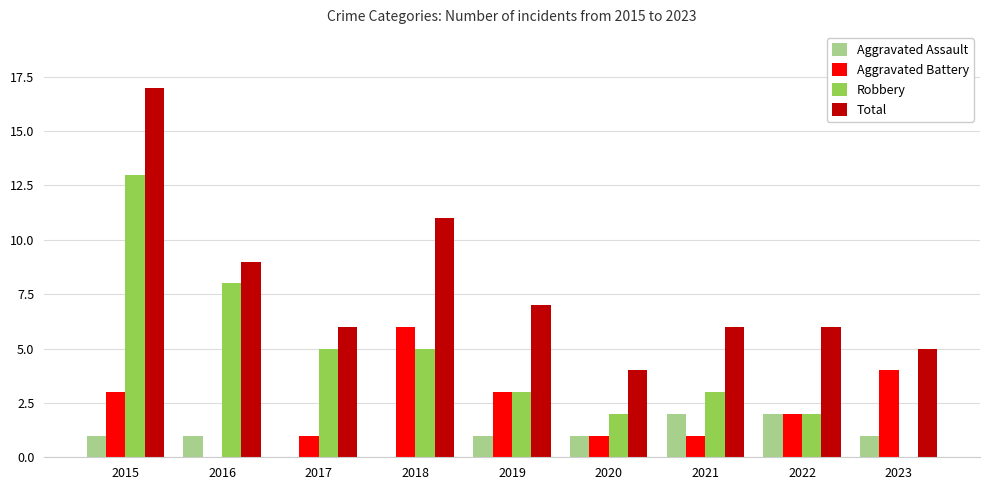

What is the sum of all Aggravated Assault values?

9